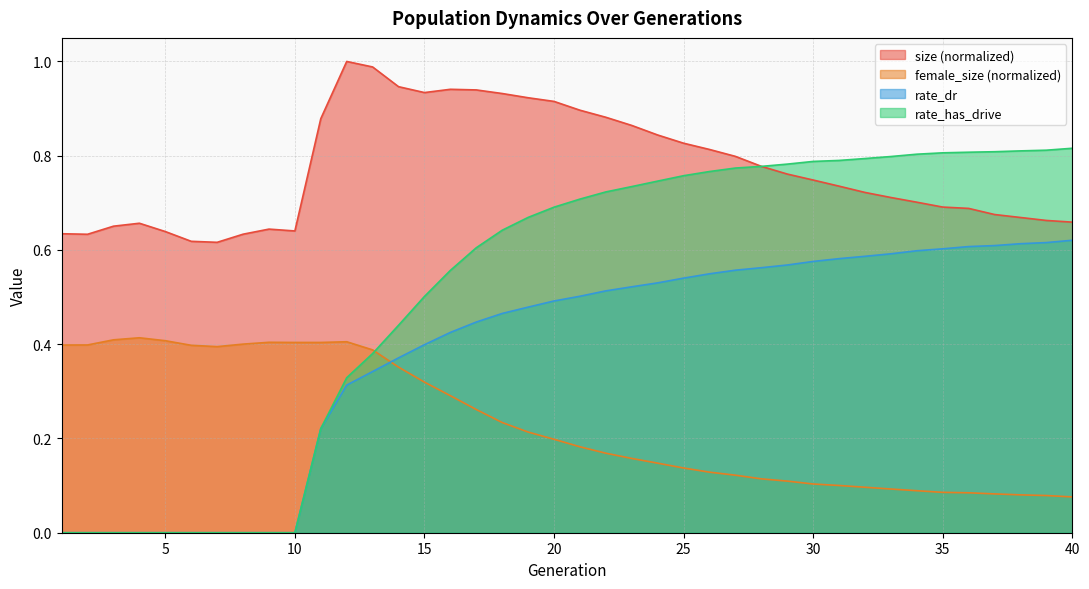

How many lines are shown in the chart?

4